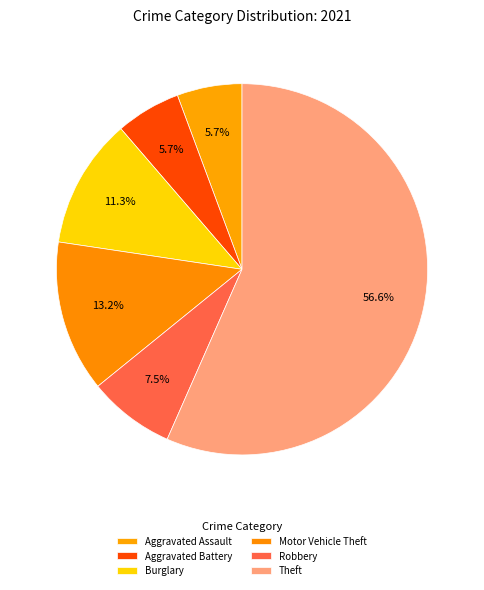

How many segments does this pie chart have?

6